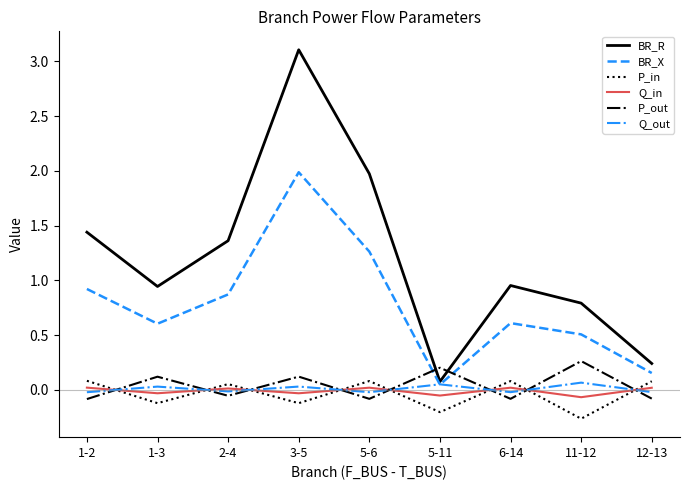

Is the value of P_in at 6-14 greater than the value of BR_R at 1-2?

No